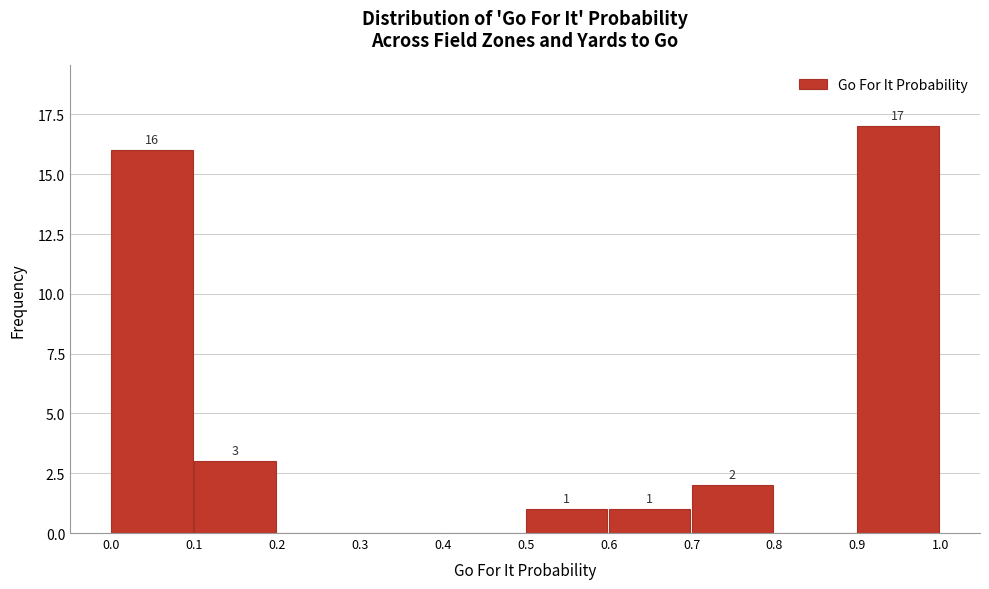

Which range on the x-axis has the tallest bar?

0.9 to 1.0